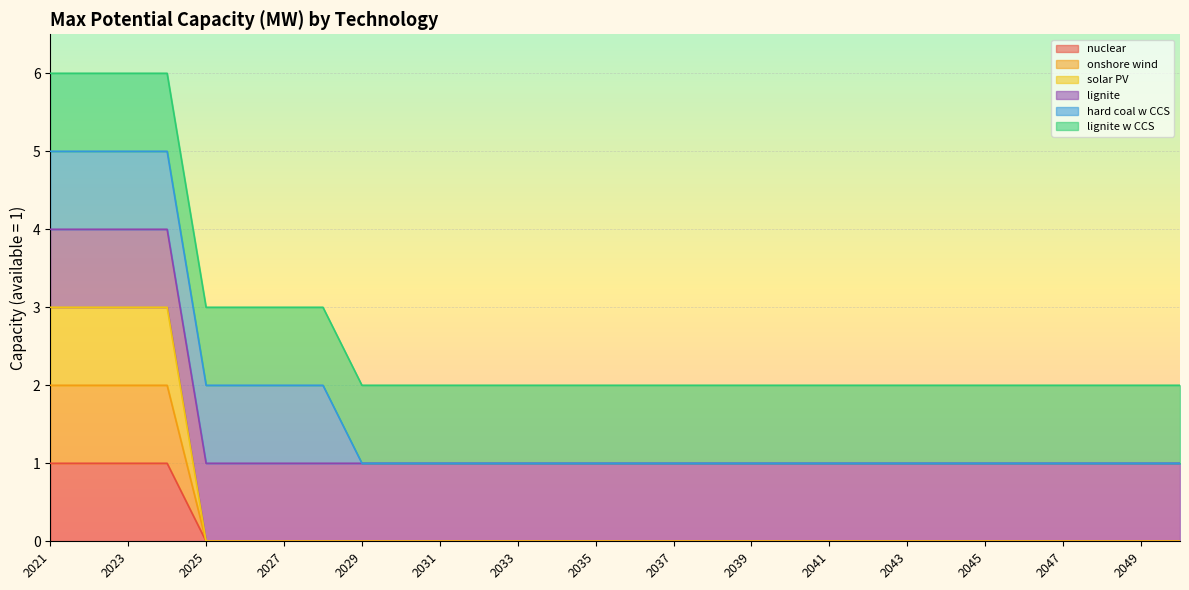

True or false: nuclear has more than 0 points higher than both neighbors.

False